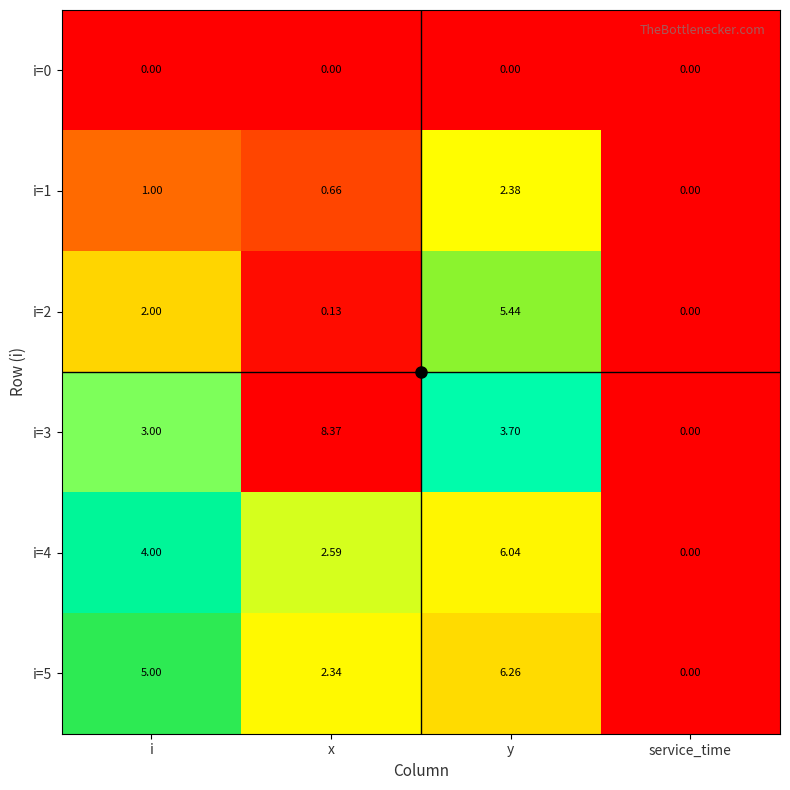

At how many categories does at least one series exceed 1?

3